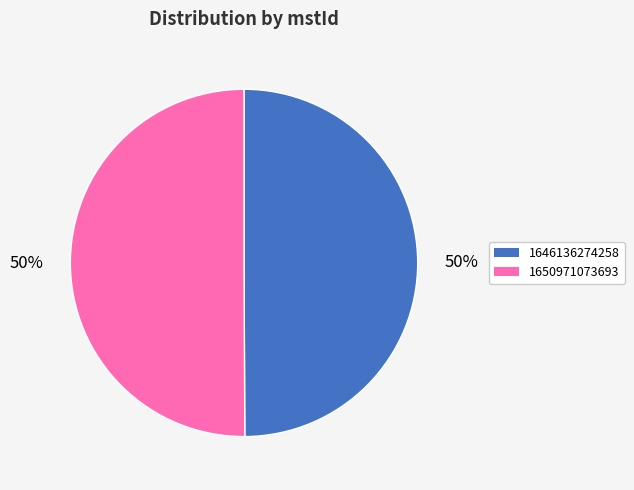

True or false: 1646136274258 accounts for 50% of the total.

True